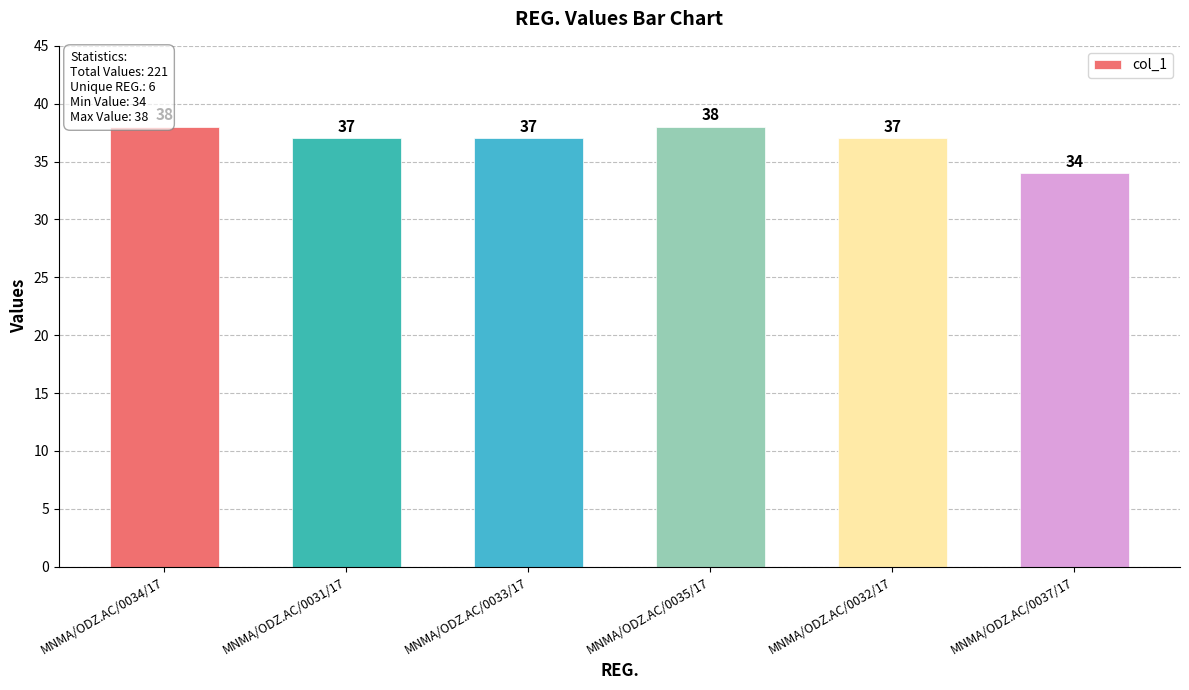

The chart shows a value of 38 at MNMA/ODZ.AC/0034/17. True or false?

True